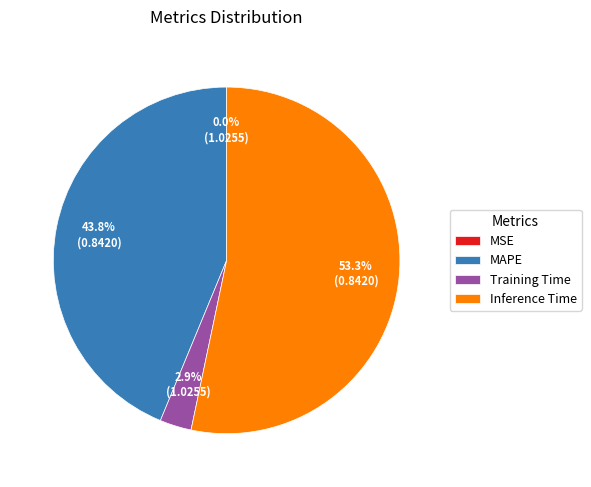

Is it true that Training Time is 3% of the pie?

True